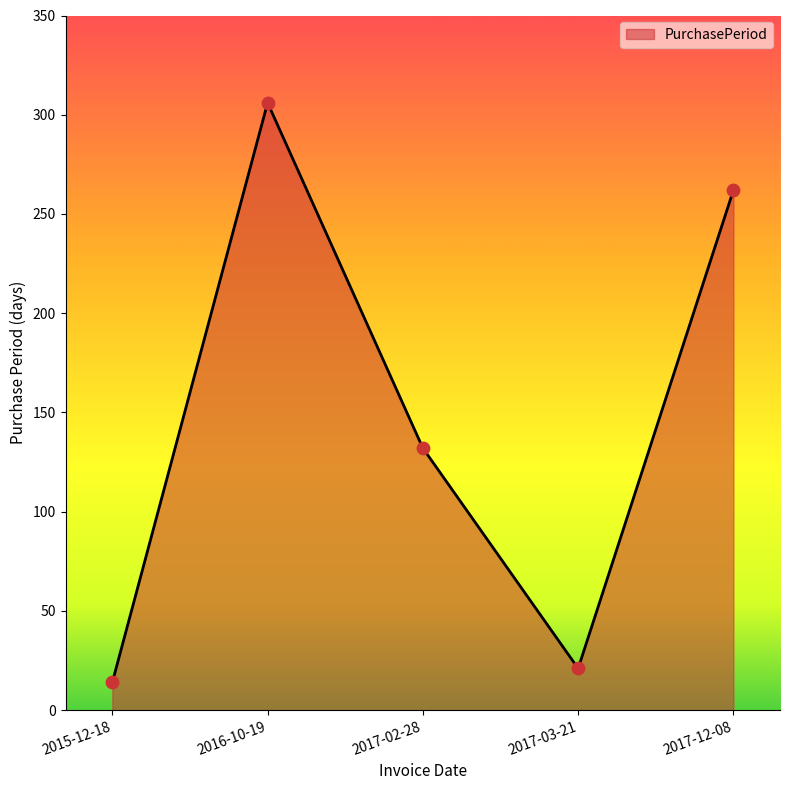

Between 2017-02-28 and 2016-10-19, which is larger?

2016-10-19